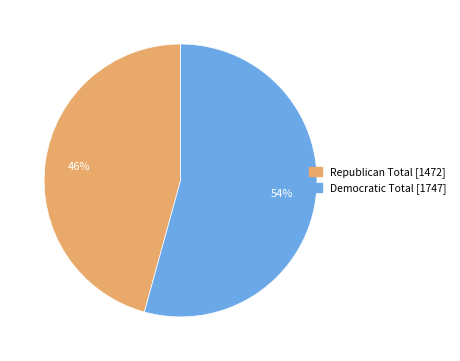

To the nearest percent, what is the average slice percentage?

50%